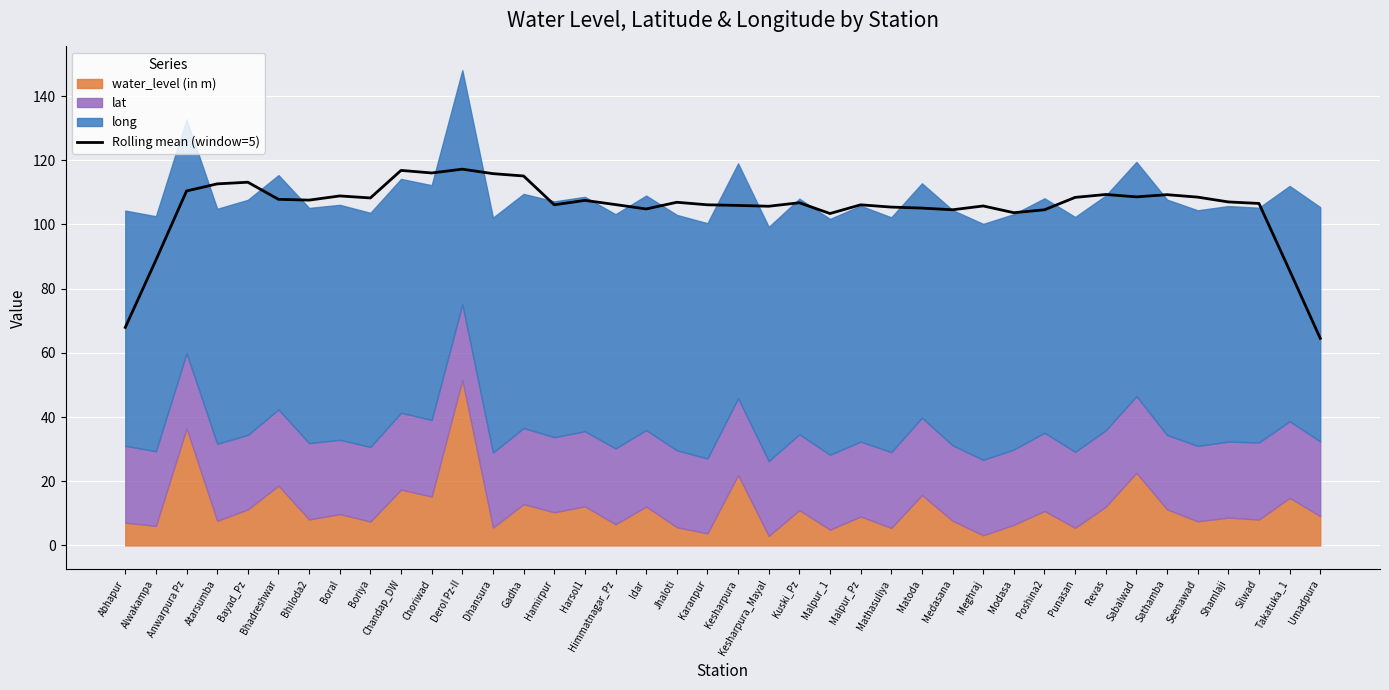

What is the label of the 19th point from the left?

Jhaloti